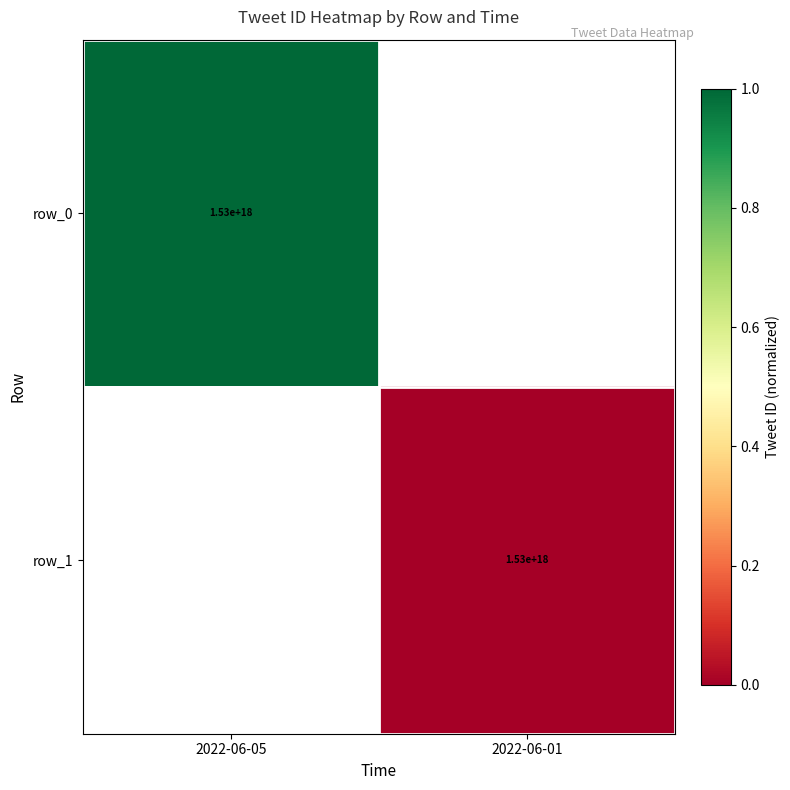

The value of row_0 at 2022-06-05 is 1530000000000000000. True or false?

True